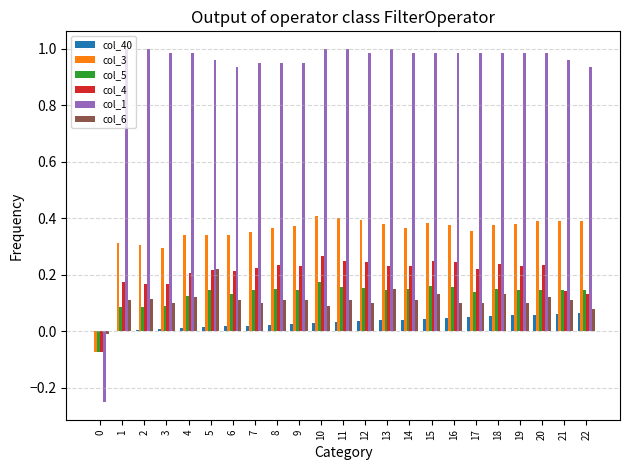

How many groups of bars are there?

23